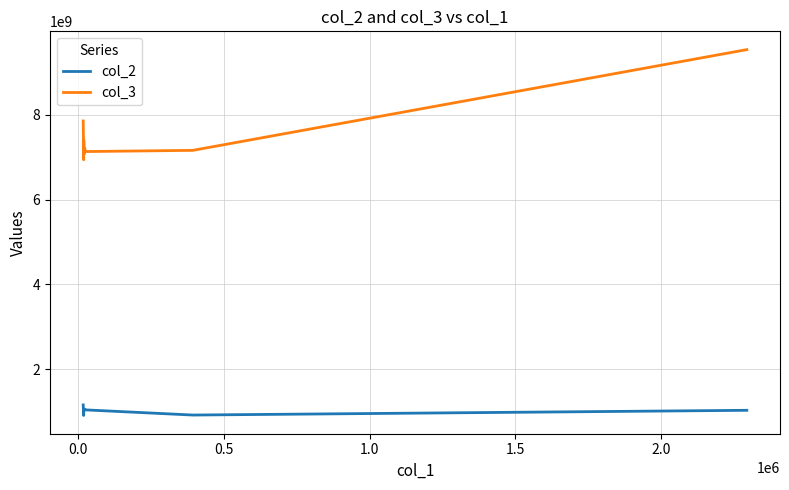

Rank the series by their average value, from highest to lowest.

col_3, col_2